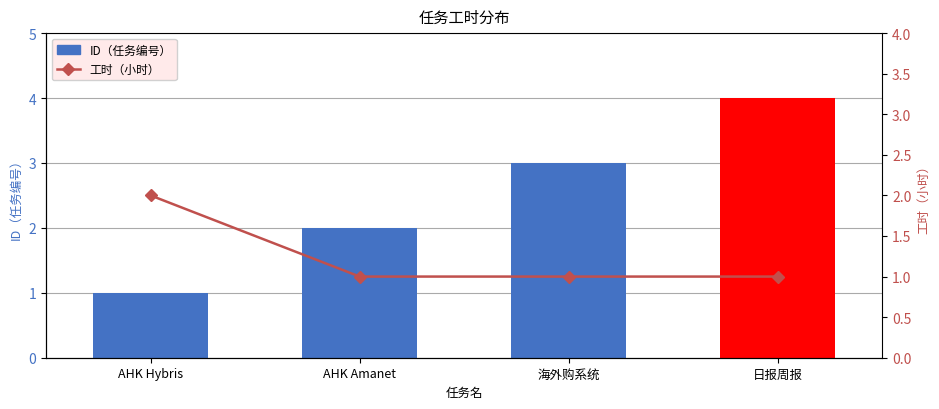

Reading left to right, list all the values displayed in this chart.

ID（任务编号）: AHK Hybris=1	AHK Amanet=2	海外购系统=3	日报周报=4
工时（小时）: AHK Hybris=2	AHK Amanet=1	海外购系统=1	日报周报=1